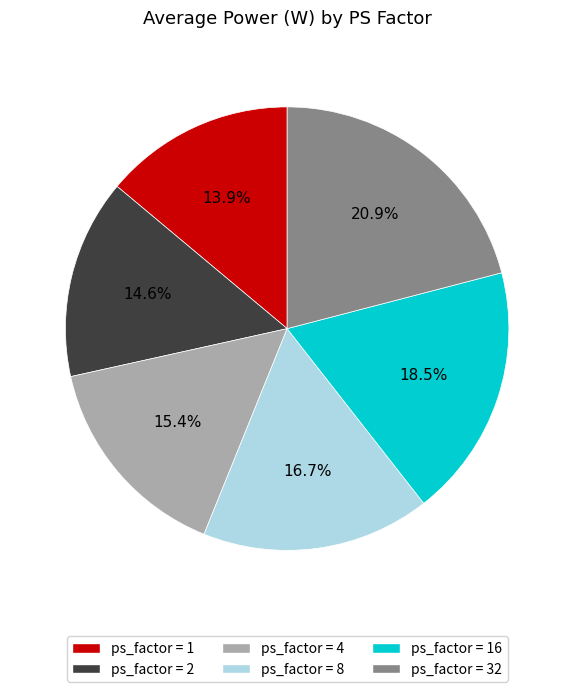

Is there a majority slice in this chart?

No